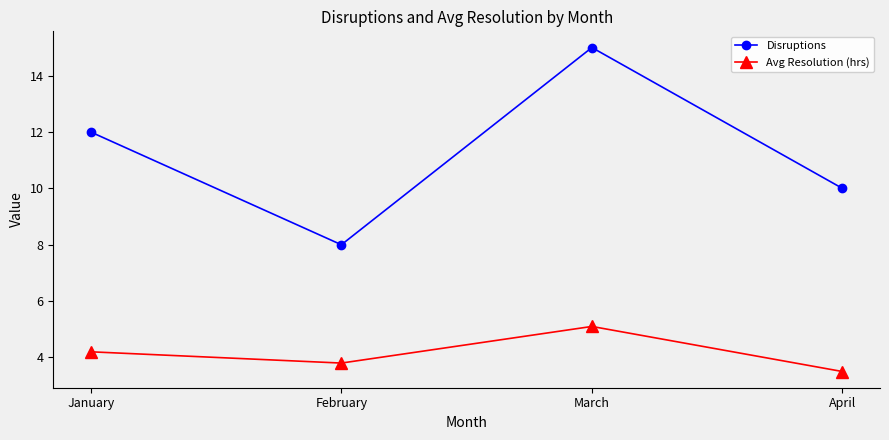

True or false: Avg Resolution (hrs) has more than 0 points higher than both neighbors.

True